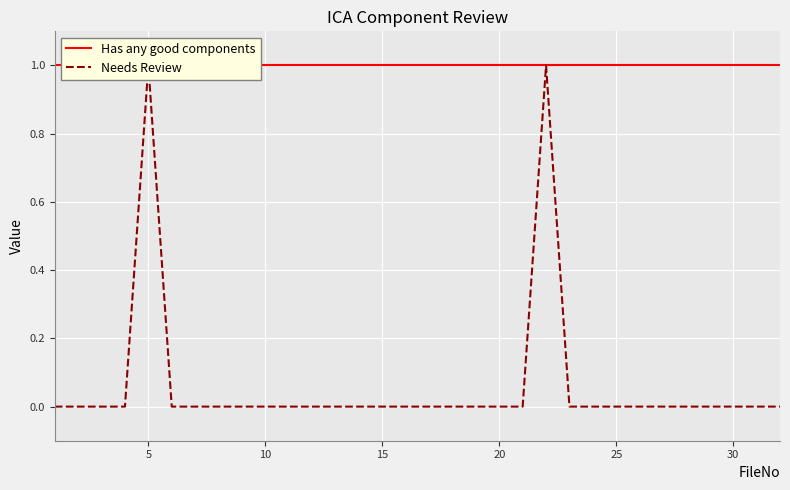

True or false: Has any good components and Needs Review intersect in this chart.

False